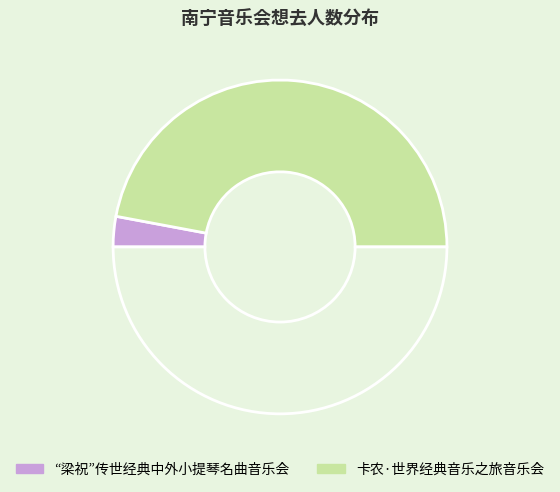

What is the largest slice in the pie chart?

卡农·世界经典音乐之旅音乐会